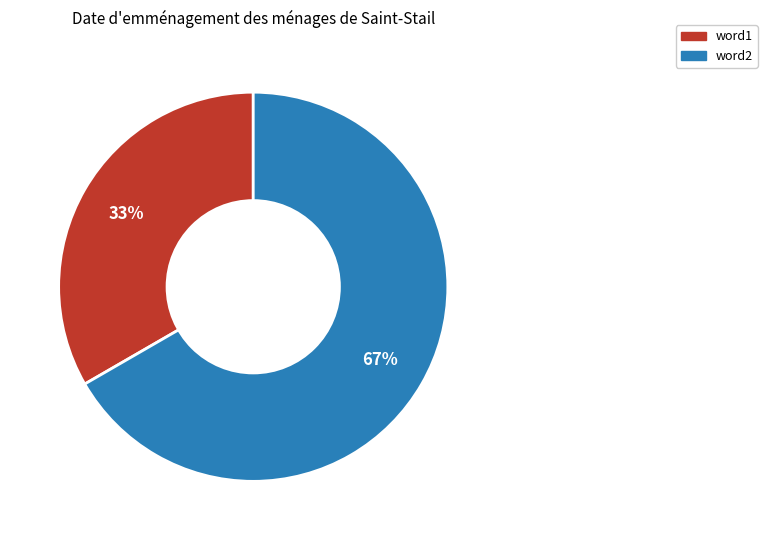

Is there a majority slice in this chart?

Yes